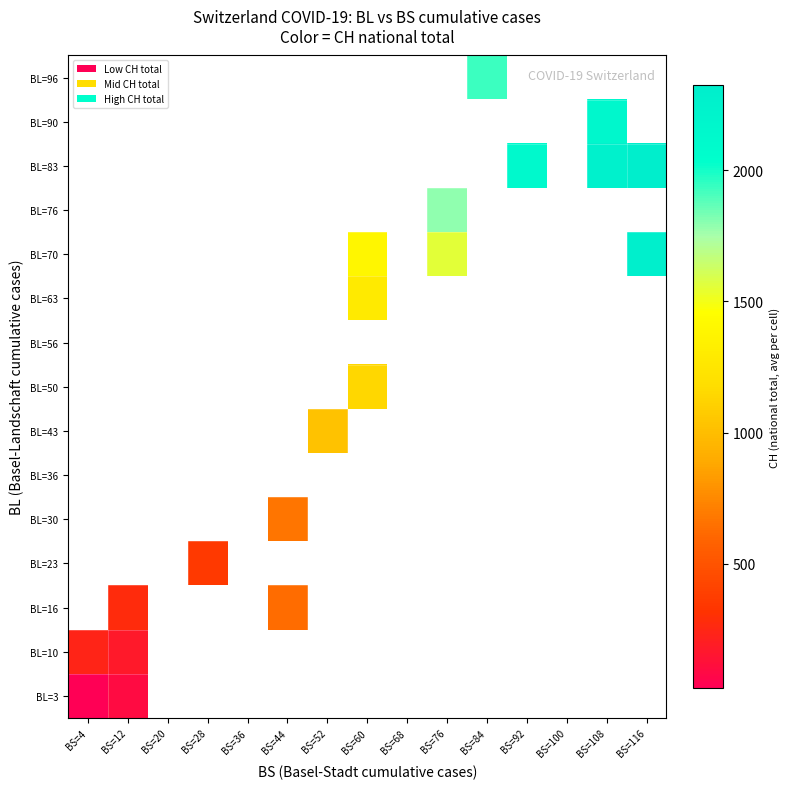

How many values in BL=30 are above zero?

1